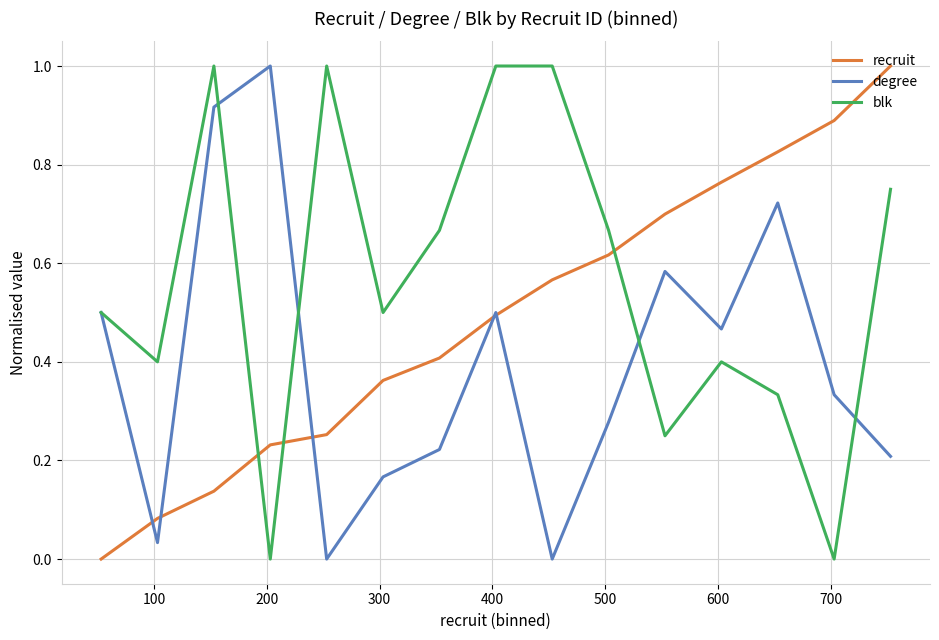

Which series has the largest total across all categories?

blk